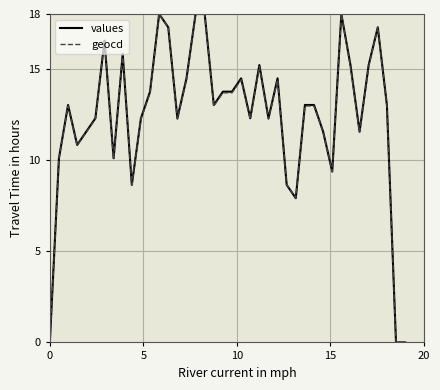

What is the highest value of the geocd series?

18.0